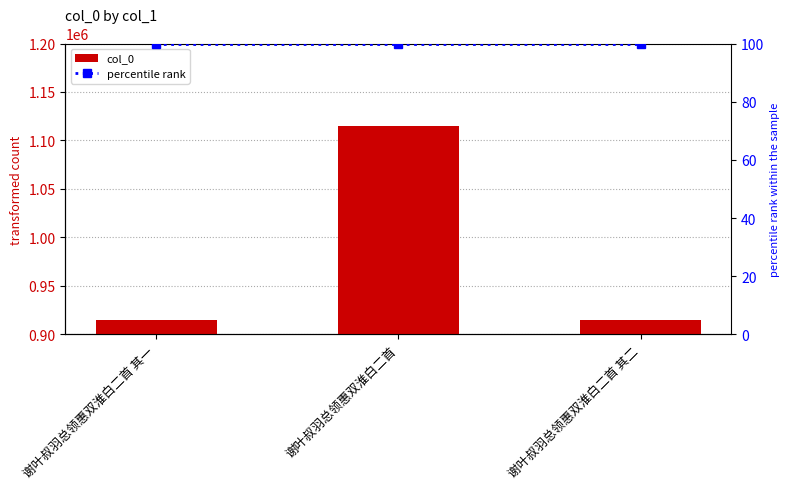

What is the highest value of the col_0 series?

1115200